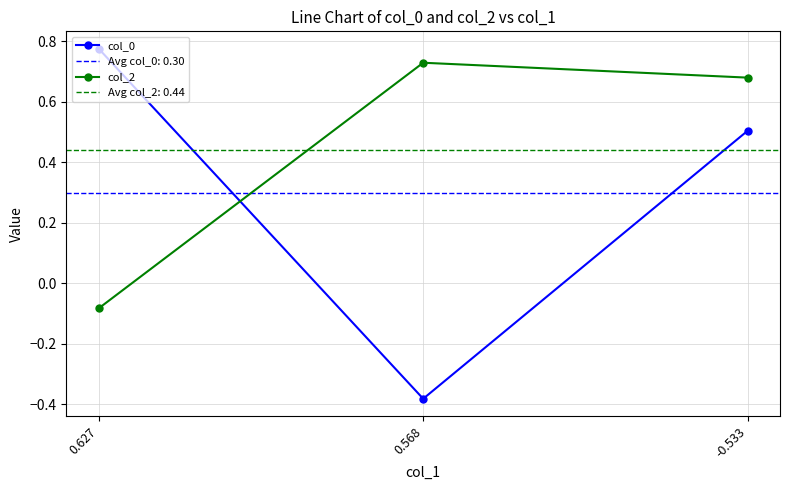

The value of col_0 at 0.627 is 1.3. True or false?

False